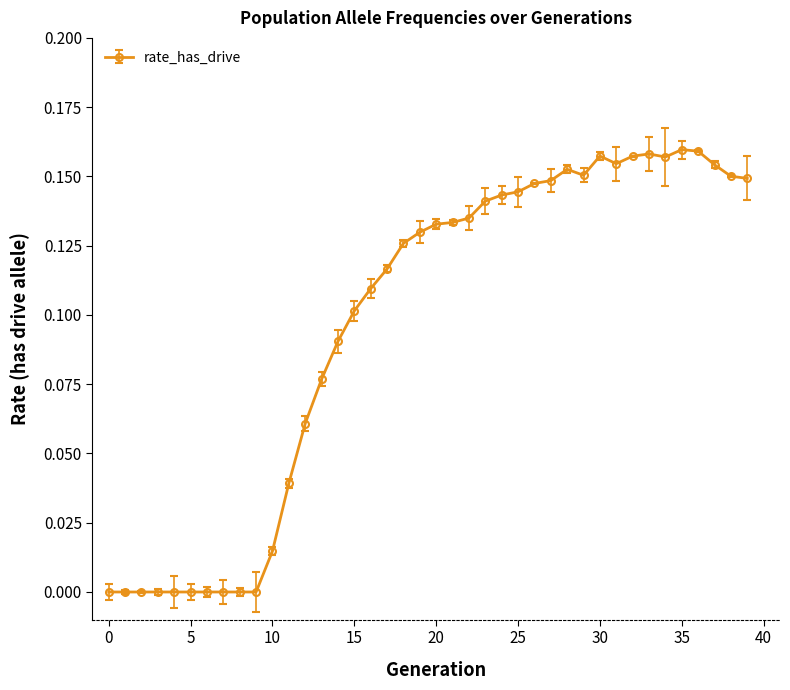

What is the sum of all values?

3.9